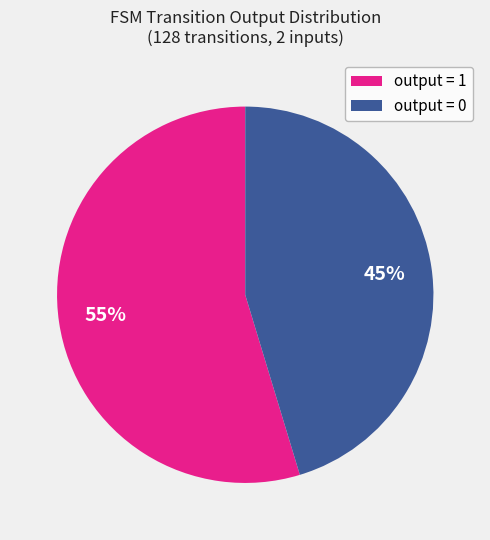

Combined, do output = 0 and output = 1 account for over 50%?

Yes